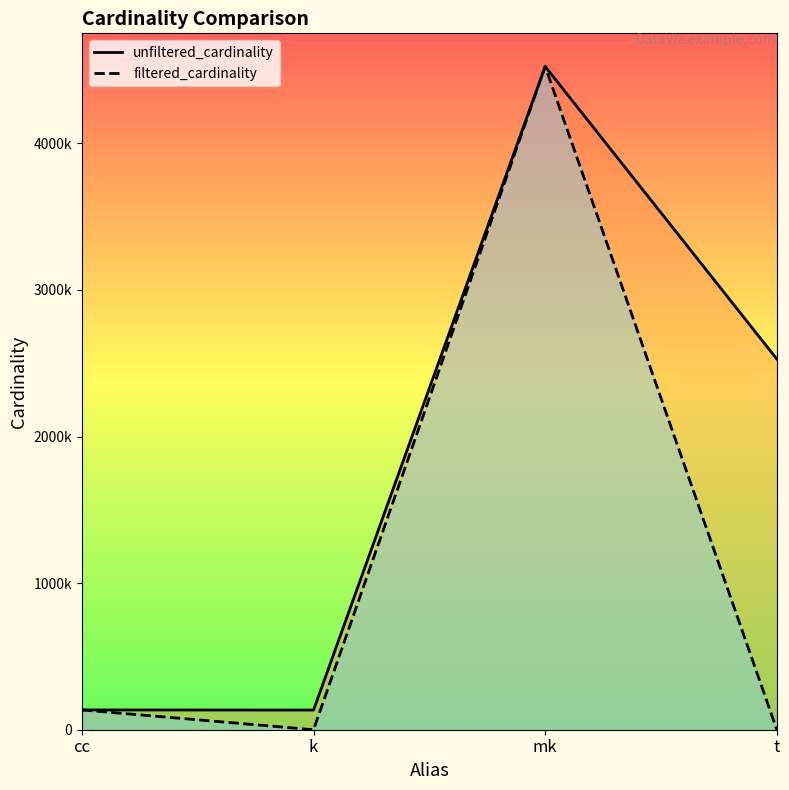

Which series changed the most between cc and mk?

unfiltered_cardinality